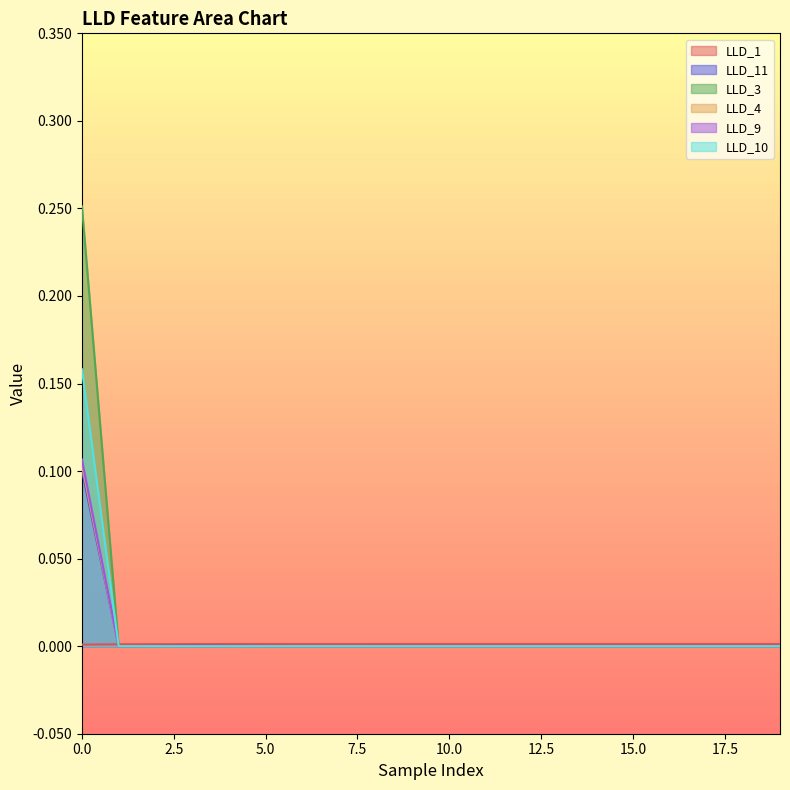

The LLD_1 series shows 0.0 at 9. True or false?

True